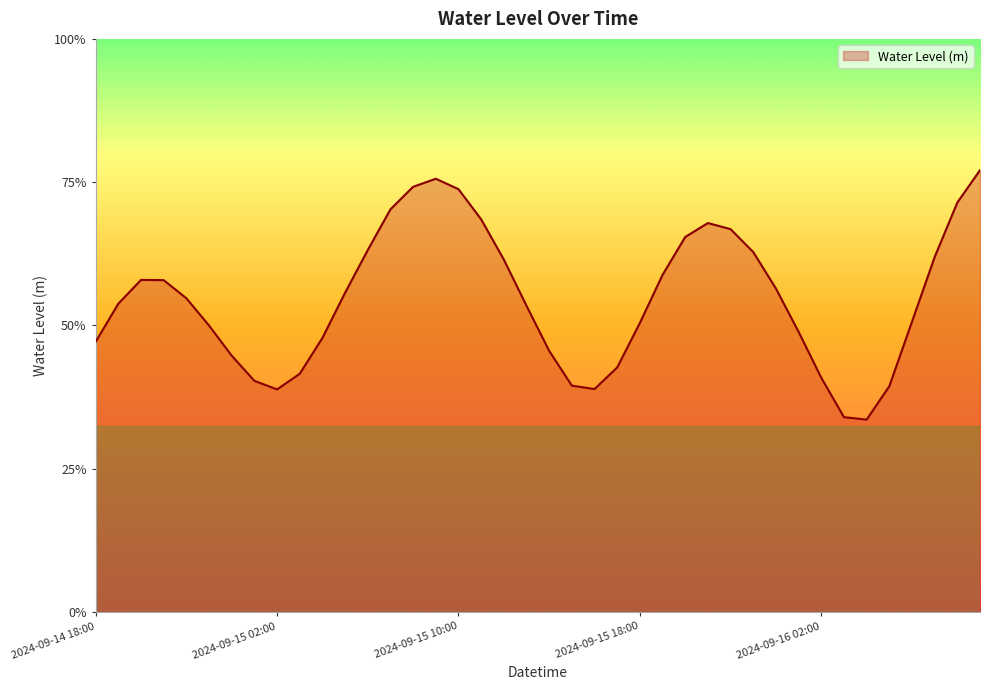

Is this an area chart (filled region under the line)?

Yes